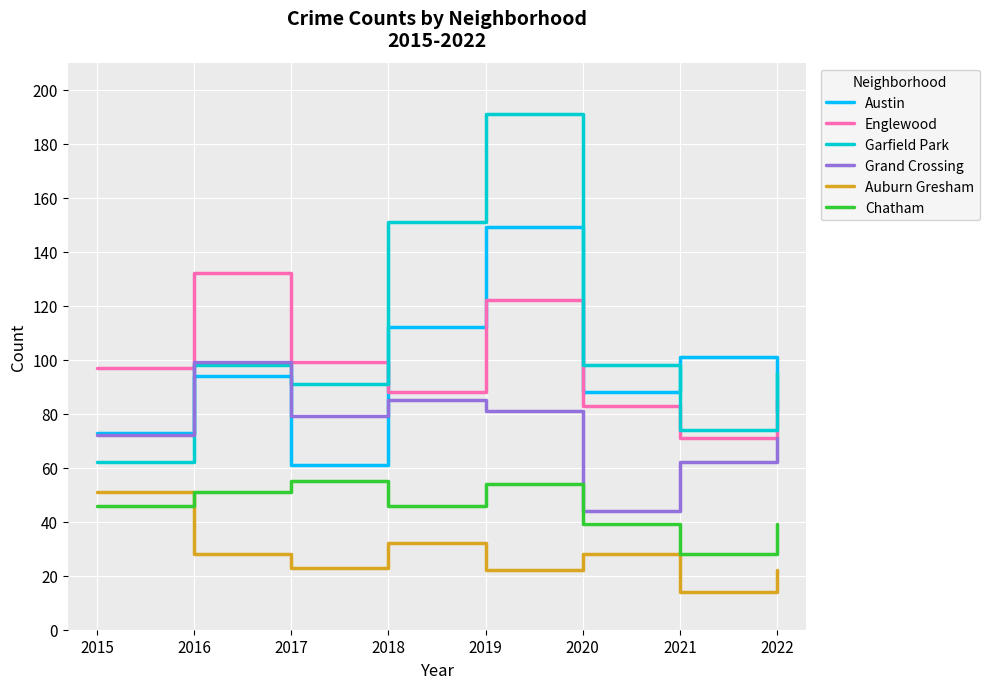

How many interior local peaks does the Englewood series have?

2